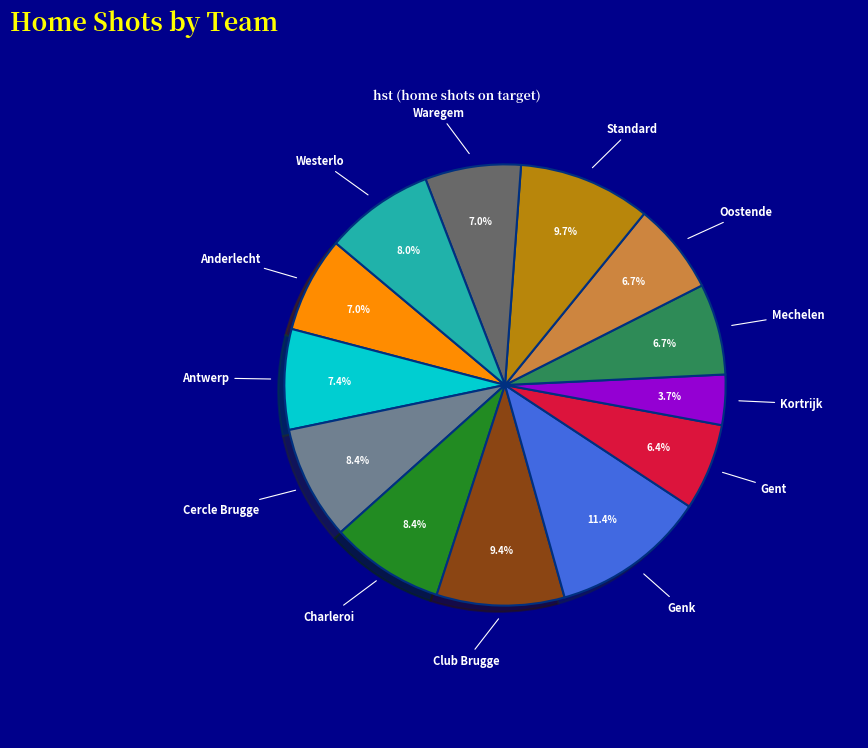

Is there any slice that represents more than half of the pie?

No